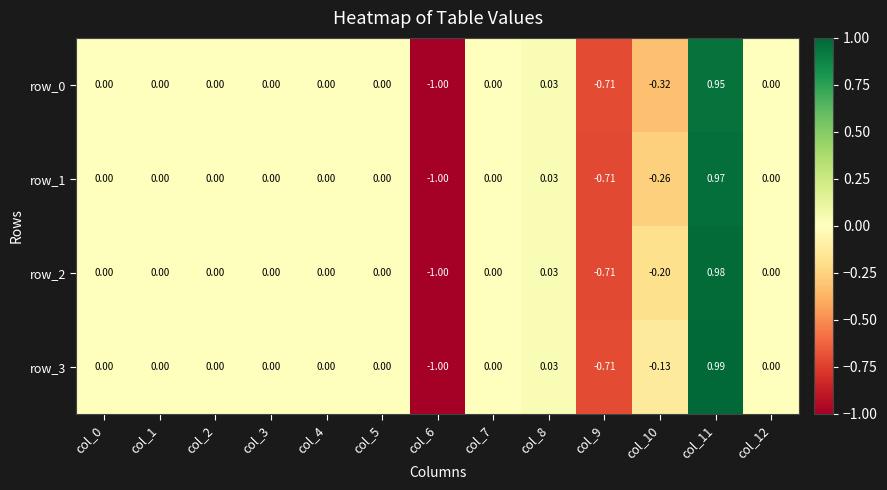

How many data points does each series have?

13